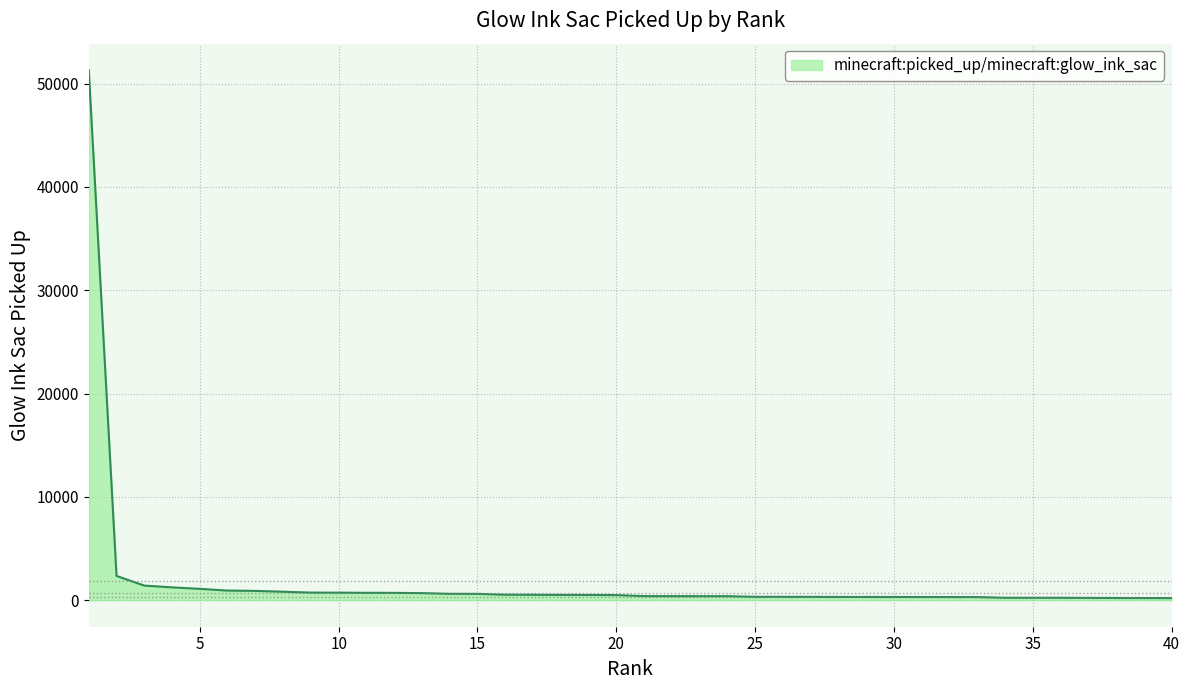

What is the difference between the maximum and minimum values?

51101